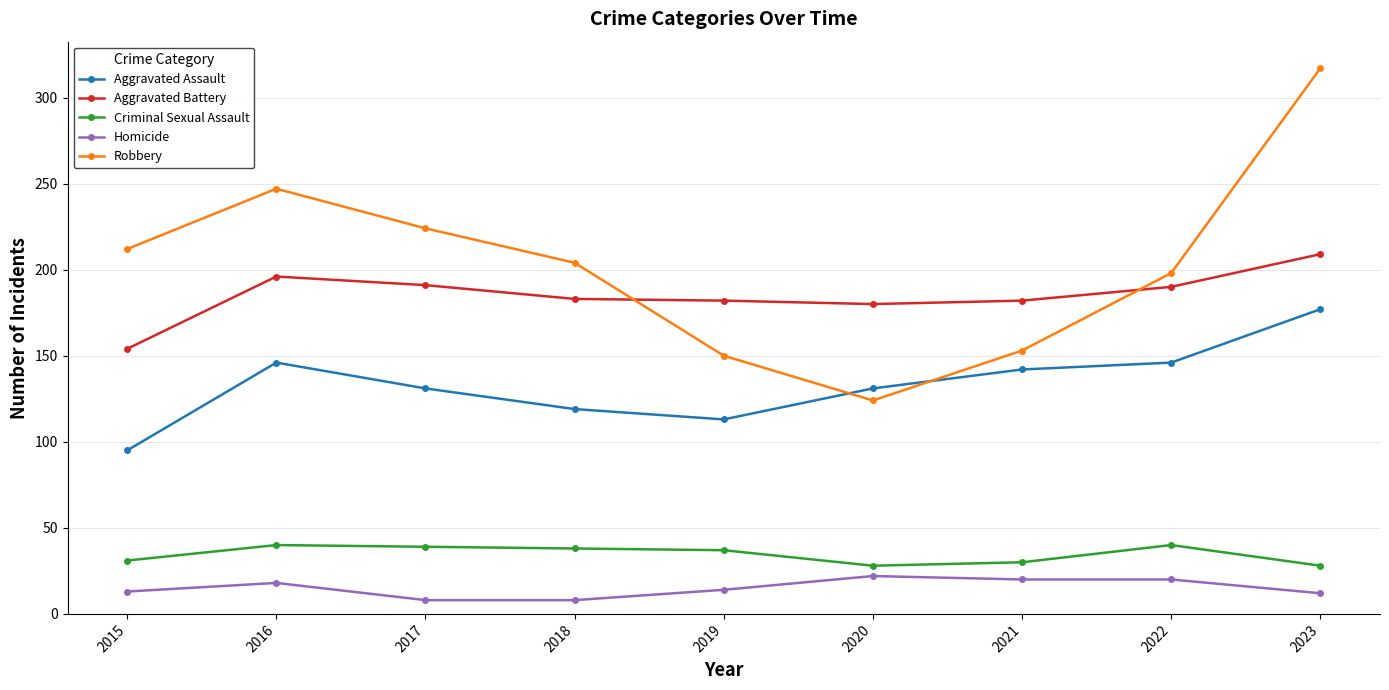

Rank the series at 2019 from lowest to highest value.

Homicide, Criminal Sexual Assault, Aggravated Assault, Robbery, Aggravated Battery